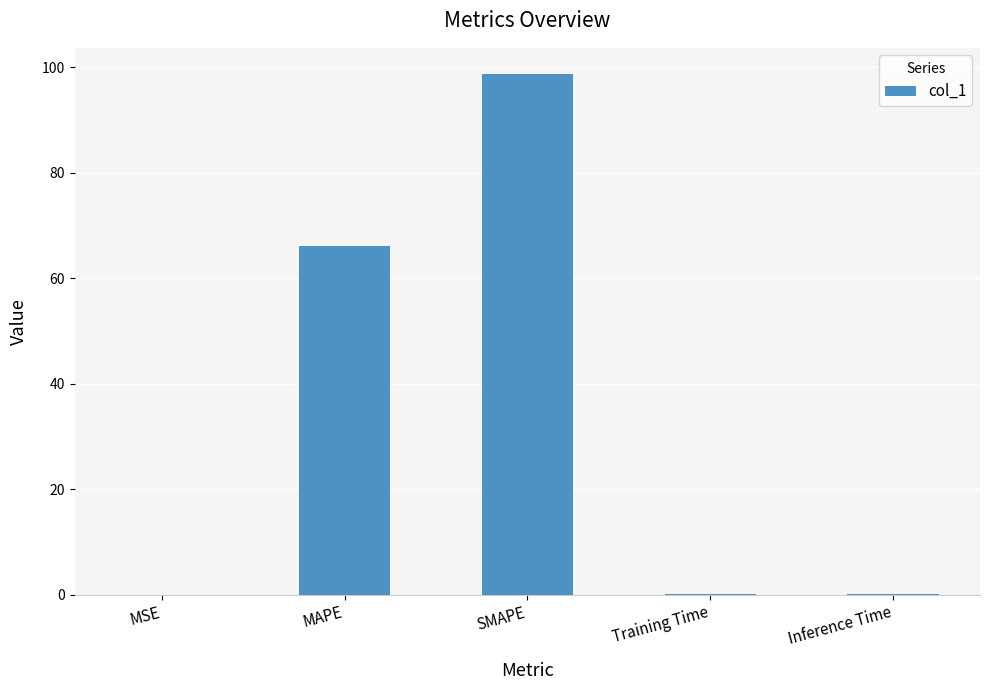

What is the change in value from SMAPE to Training Time?

-98.7